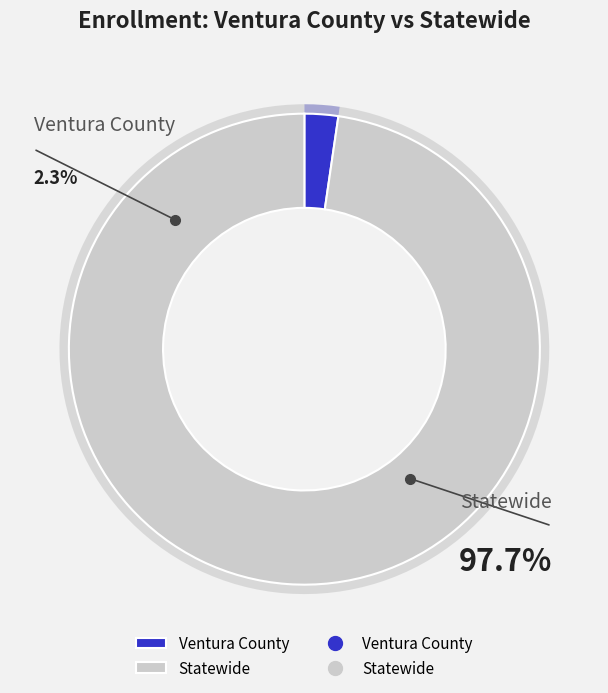

Does any single category account for the majority?

Yes